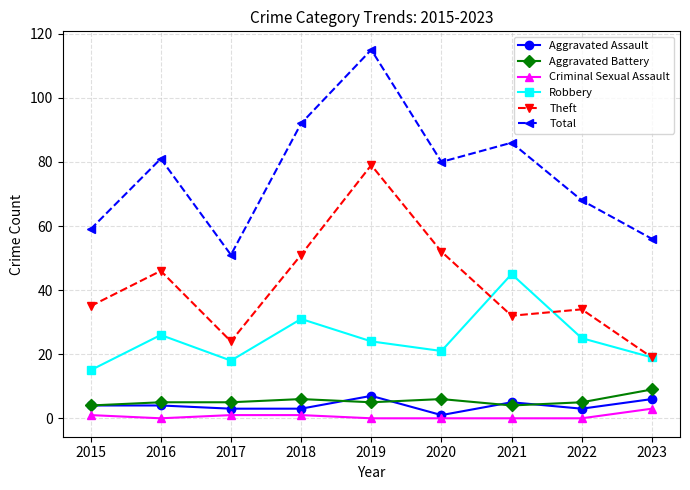

True or false: Criminal Sexual Assault has a value of 0 at 2021.

True